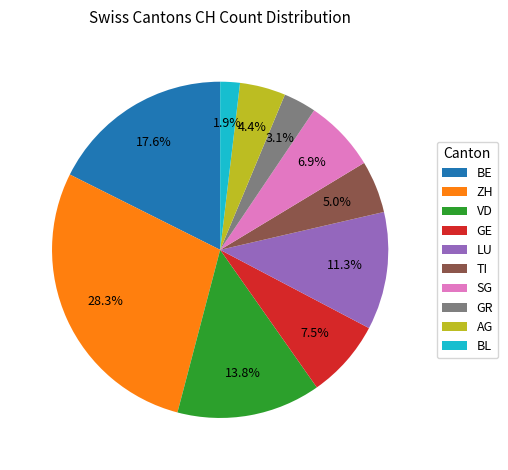

The TI slice represents 5% of the pie. True or false?

True